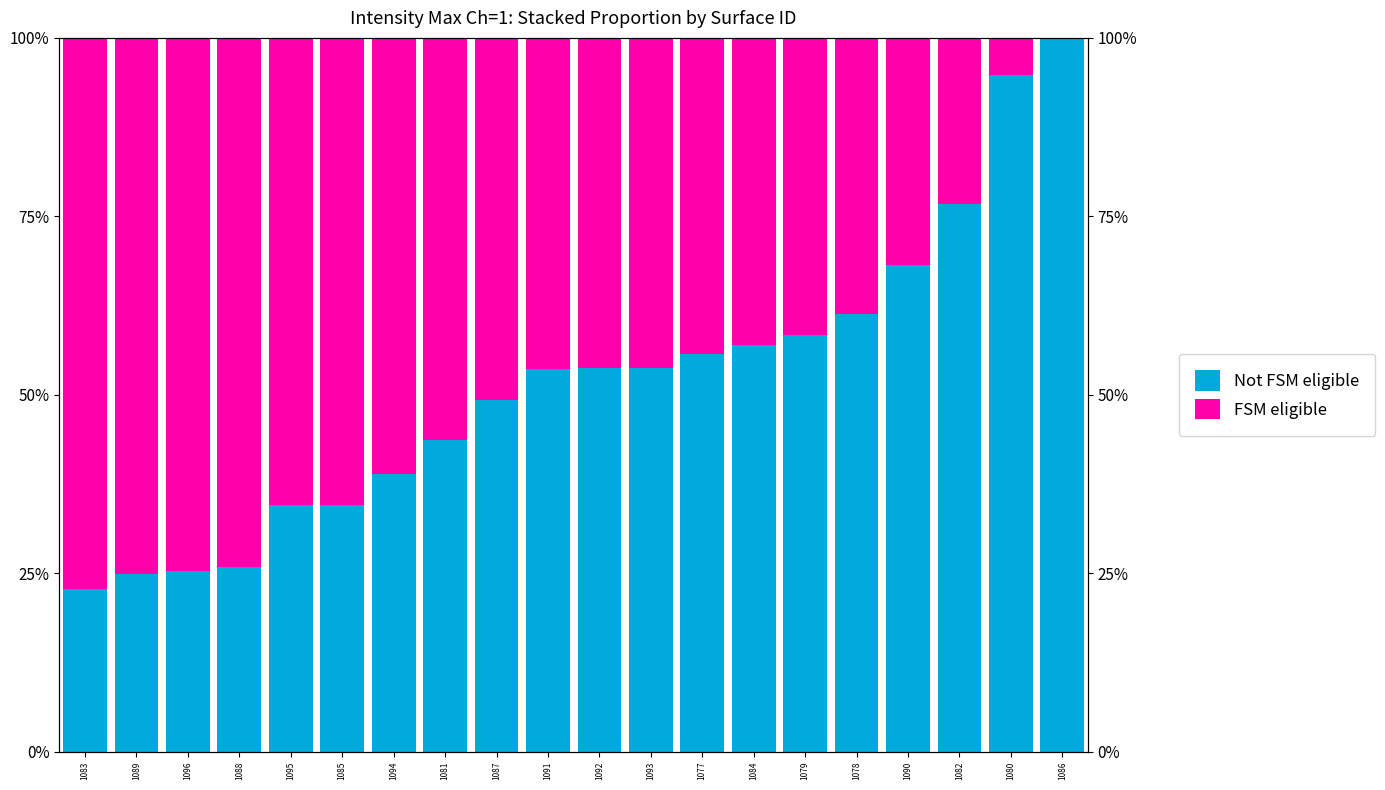

How many values in FSM eligible are above zero?

19